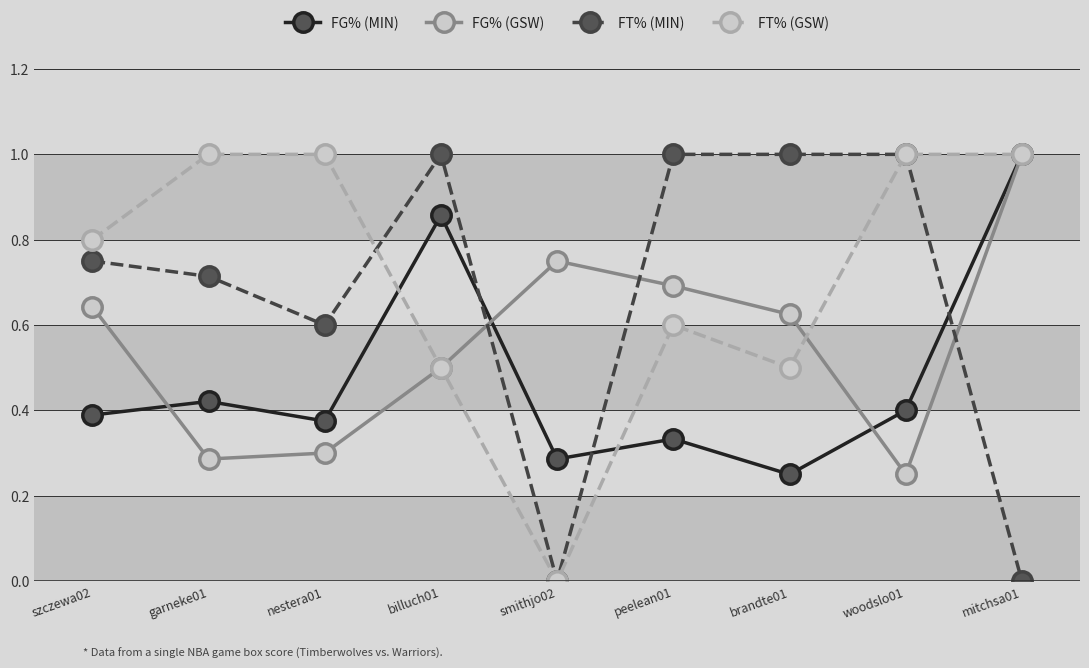

List the series in order of their overall mean, lowest first.

FG% (MIN), FG% (GSW), FT% (MIN), FT% (GSW)